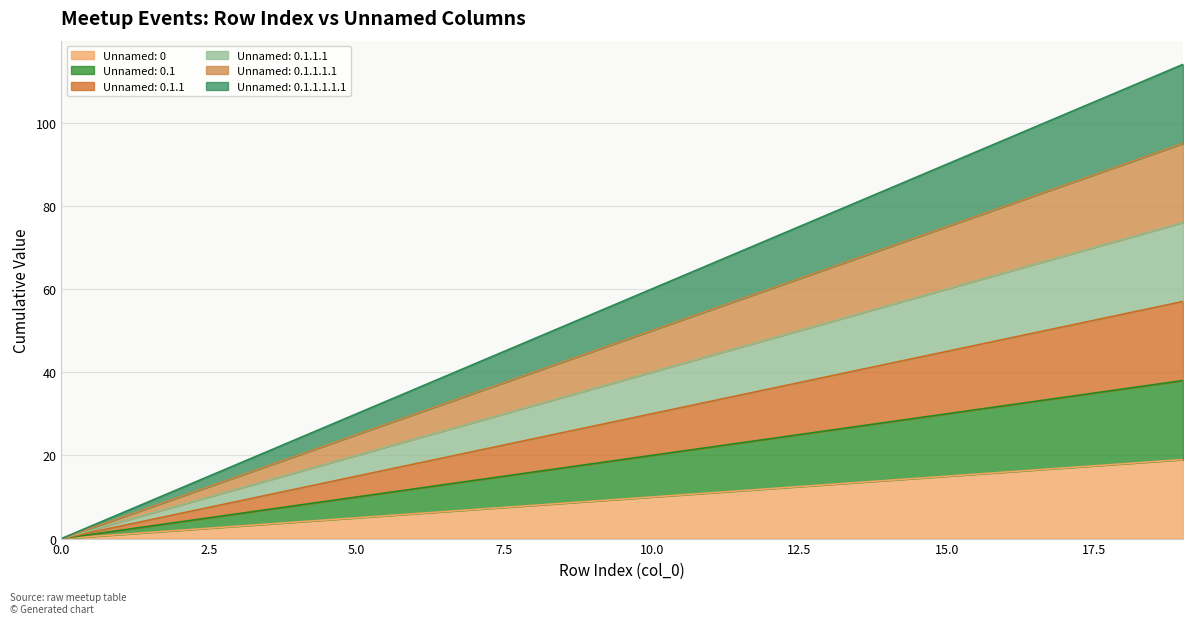

Which category has the highest value across all series?

19